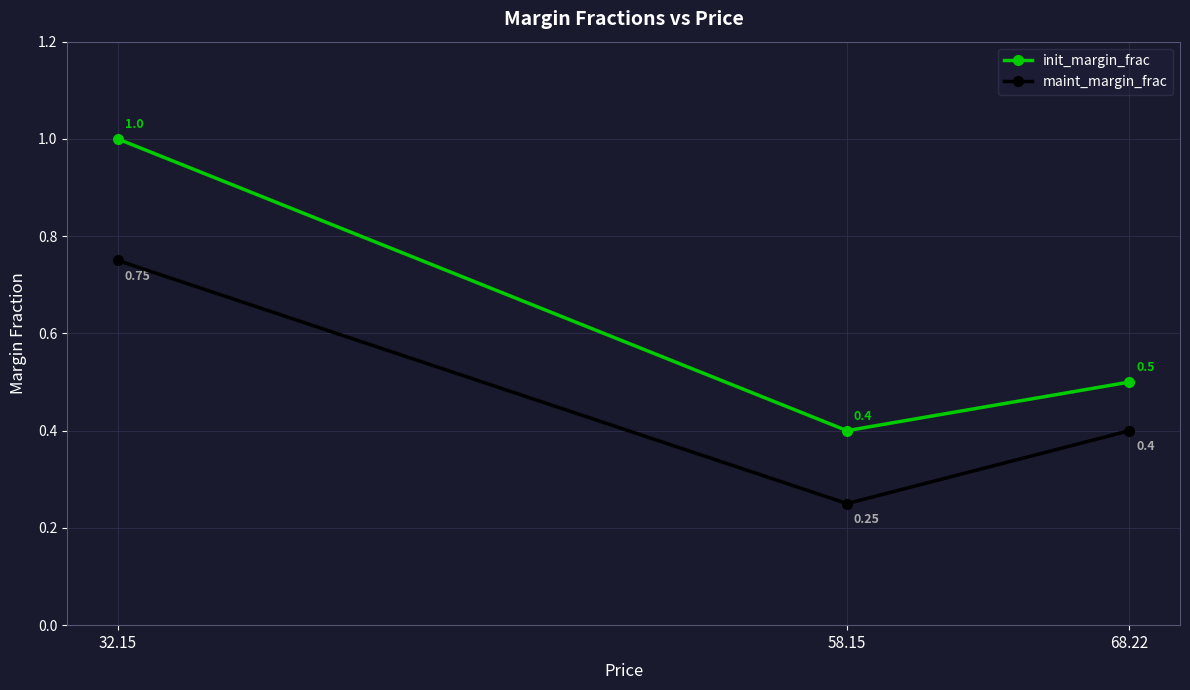

How many maint_margin_frac values are between 0 and 1?

3